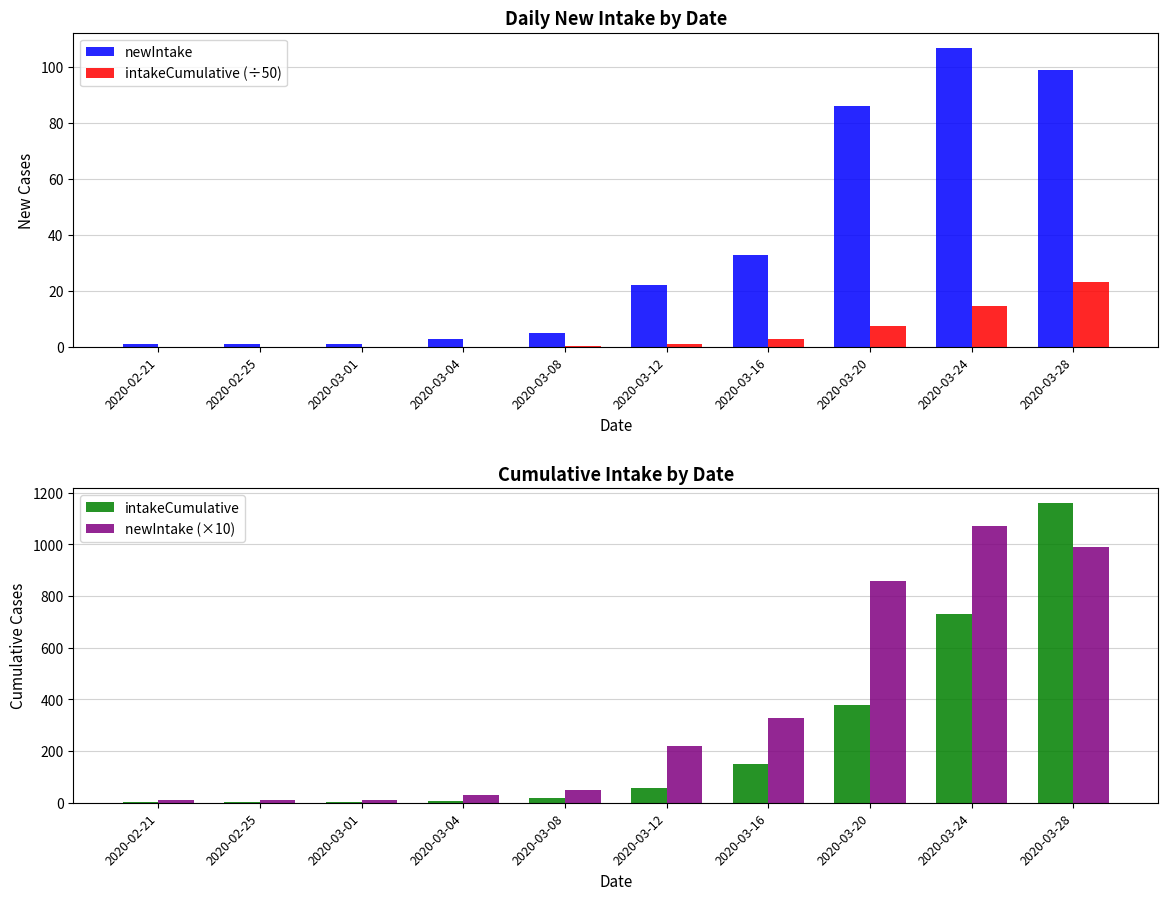

The value of newIntake at 2020-03-08 is 5.0. True or false?

True